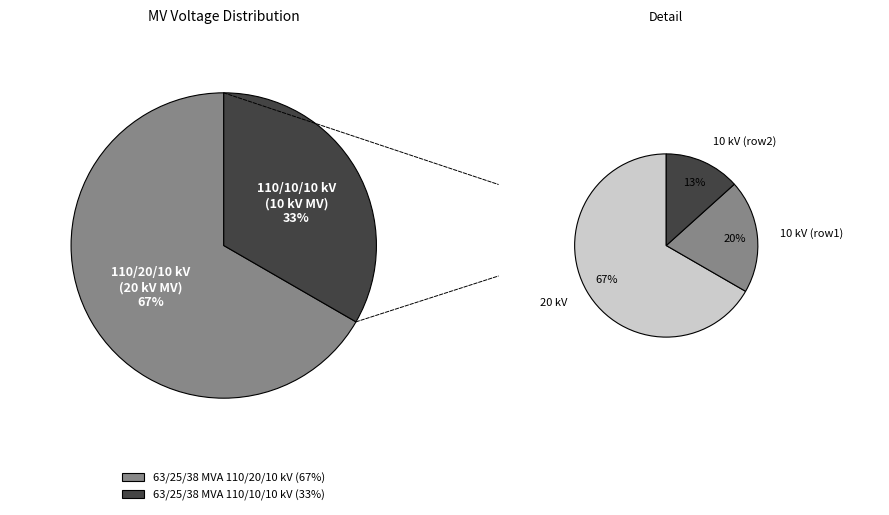

Which has a higher value, 63/25/38 MVA 110/10/10 kV or 63/25/38 MVA 110/20/10 kV?

63/25/38 MVA 110/20/10 kV